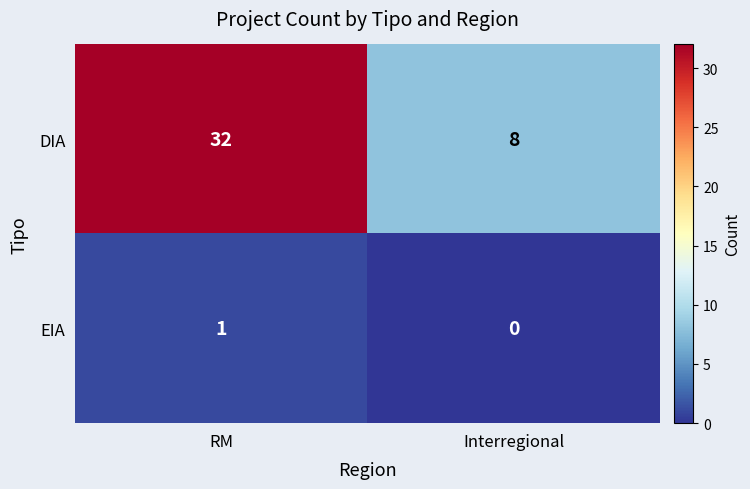

What is the greatest value displayed?

32